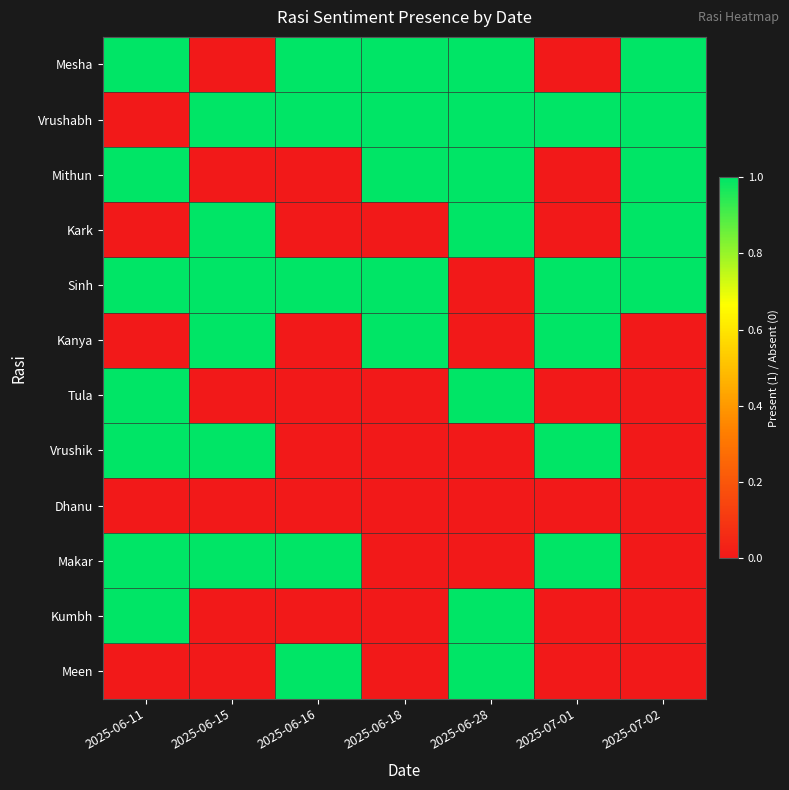

Which series has the largest range (max minus min)?

Mesha